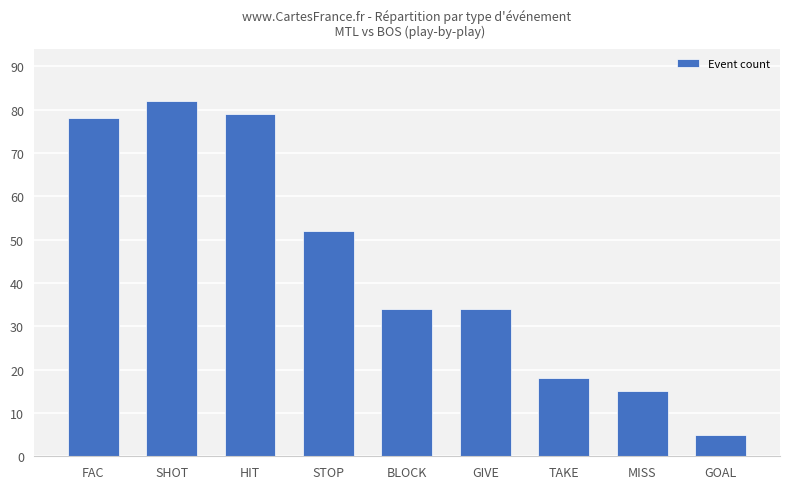

What is the difference between the maximum and second lowest values?

67